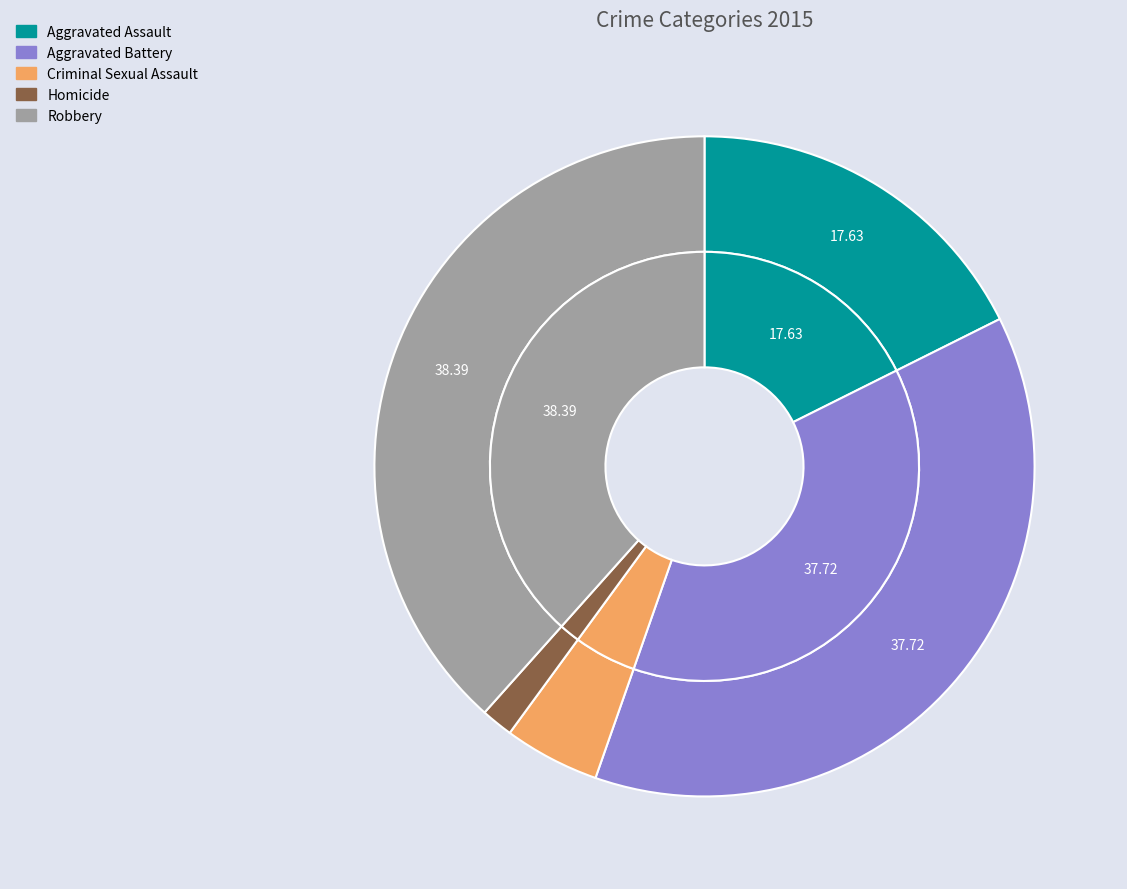

What portion of the pie excludes values_2015?

82.4%